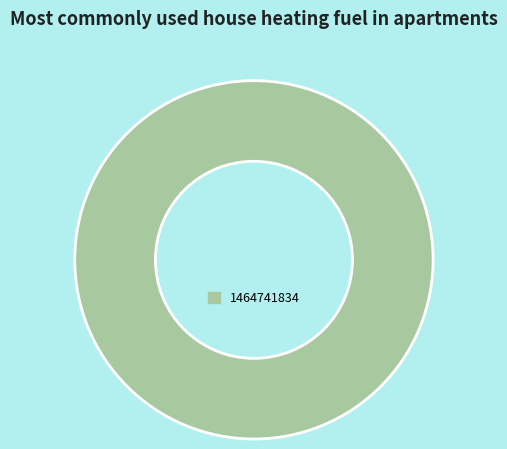

Is 1464741834 the majority of the pie?

Yes